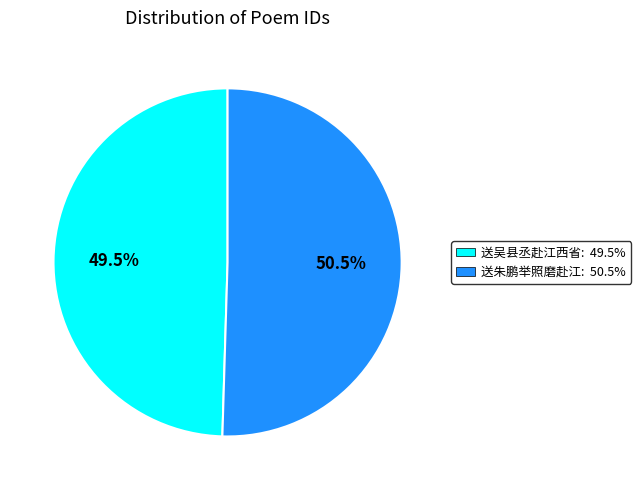

Does any single category account for the majority?

Yes